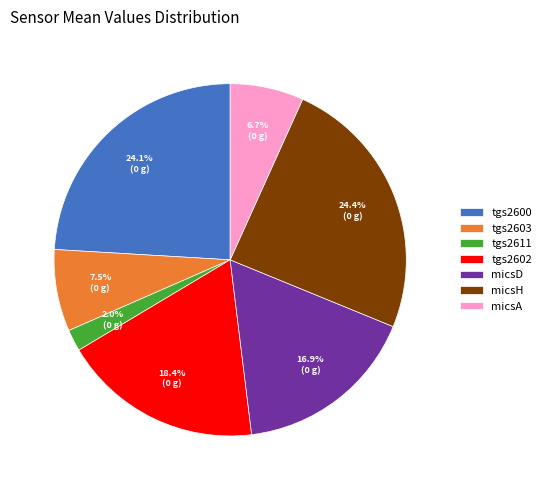

Which category has the smallest portion of the pie?

tgs2611